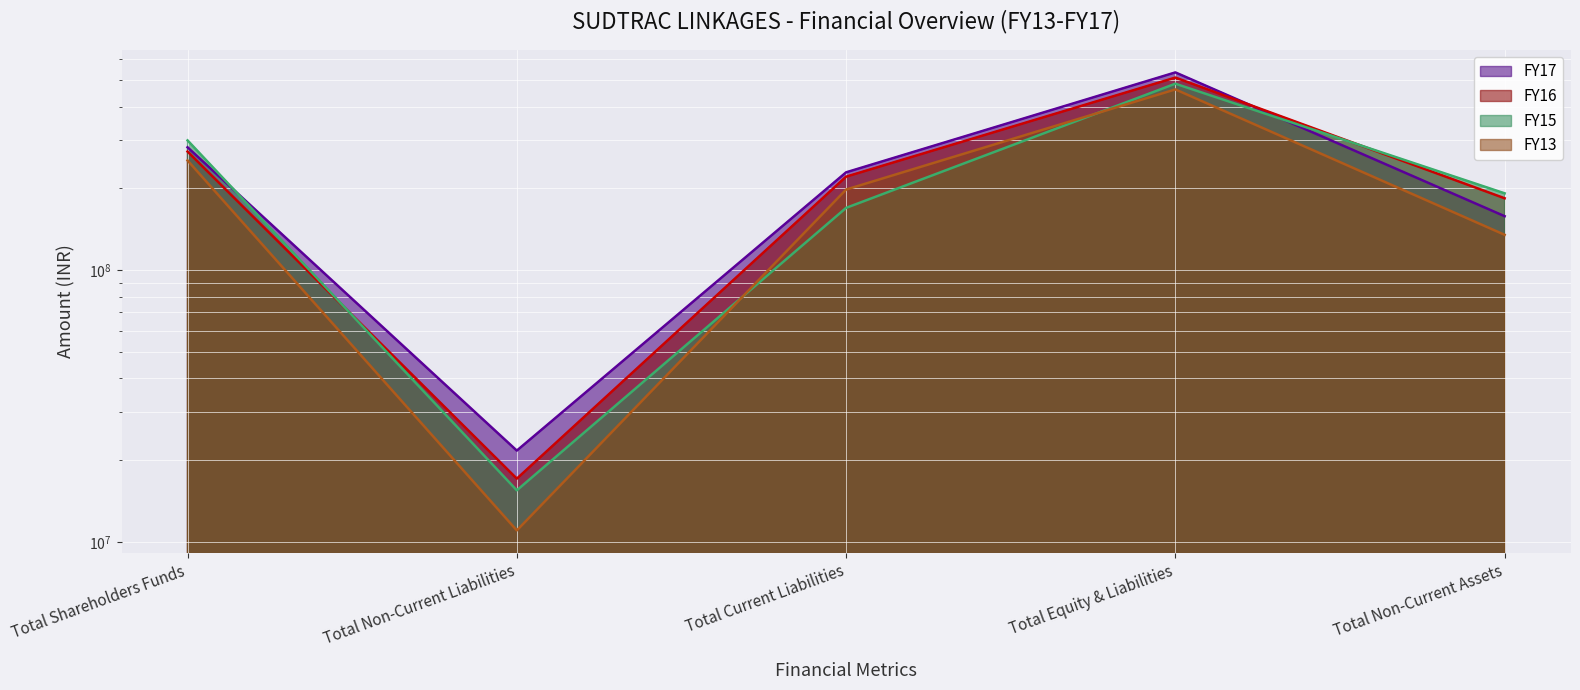

Reading left to right, list all the values displayed in this chart.

FY17: Total Shareholders Funds=283210418.0	Total Non-Current Liabilities=21702356.0	Total Current Liabilities=229096006.0	Total Equity & Liabilities=534008780.0	Total Non-Current Assets=157987231.6
FY16: Total Shareholders Funds=273217788.0	Total Non-Current Liabilities=17111906.0	Total Current Liabilities=220825190.5	Total Equity & Liabilities=511154884.5	Total Non-Current Assets=183909456.6
FY15: Total Shareholders Funds=300269240.0	Total Non-Current Liabilities=15500850.0	Total Current Liabilities=169537154.6	Total Equity & Liabilities=485307244.6	Total Non-Current Assets=191765824.5
FY13: Total Shareholders Funds=253362000.0	Total Non-Current Liabilities=11038000.0	Total Current Liabilities=198022000.0	Total Equity & Liabilities=462422000.0	Total Non-Current Assets=134964000.0